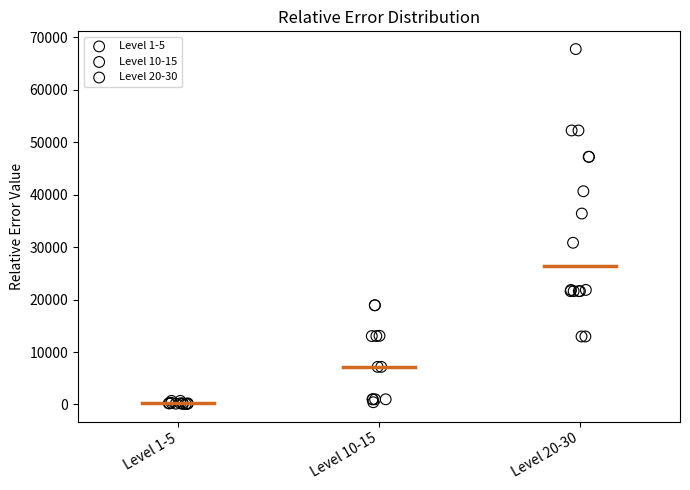

Which series has the largest Y range (max minus min)?

Level 20-30